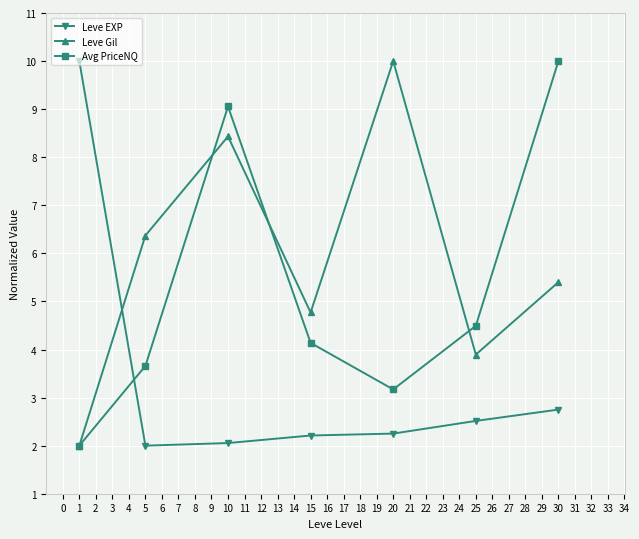

What is the greatest value displayed?

10.0